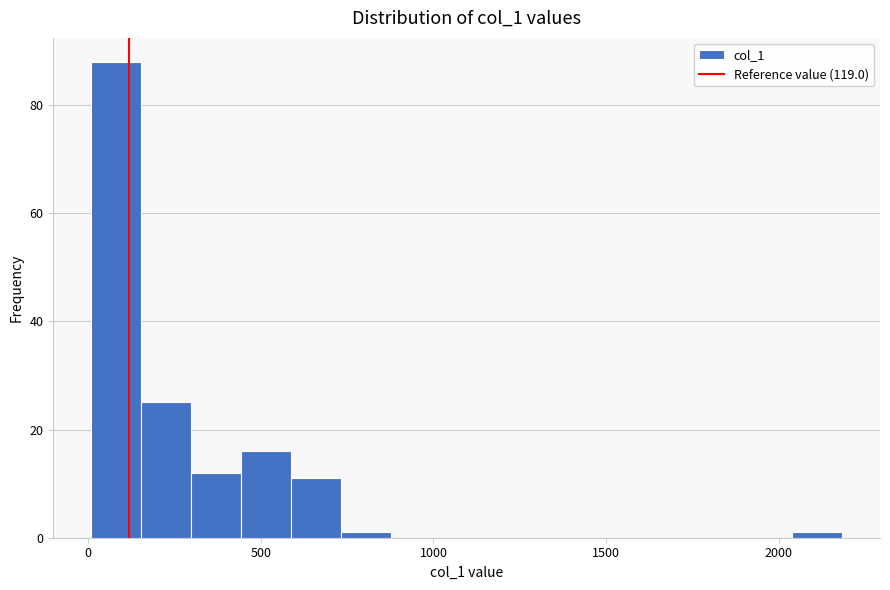

Read against the x-axis, roughly where is the centre of the tallest bar?

100